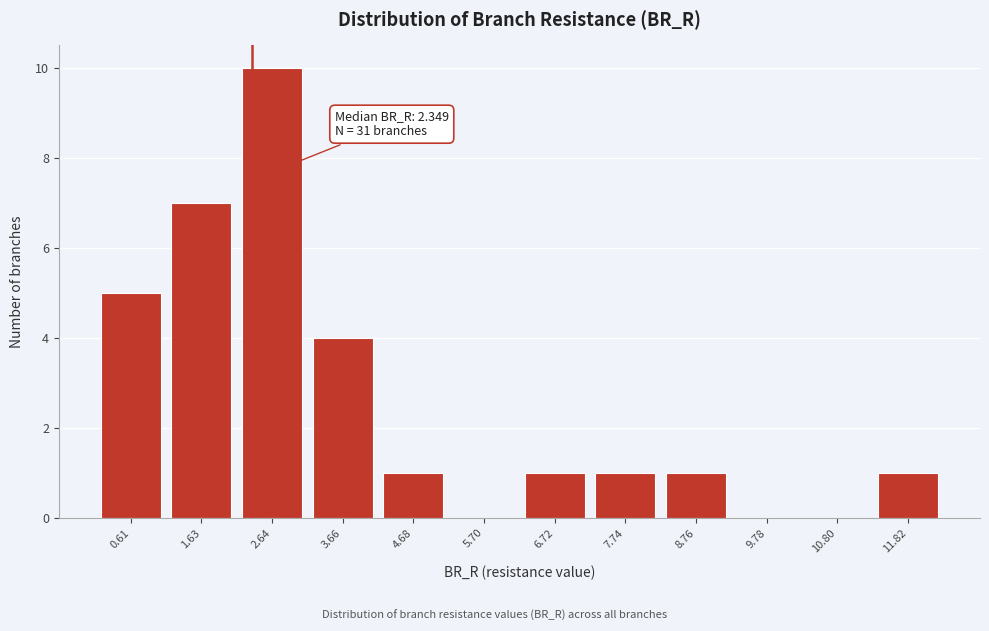

Which range on the x-axis has the tallest bar?

2.2 to 3.2